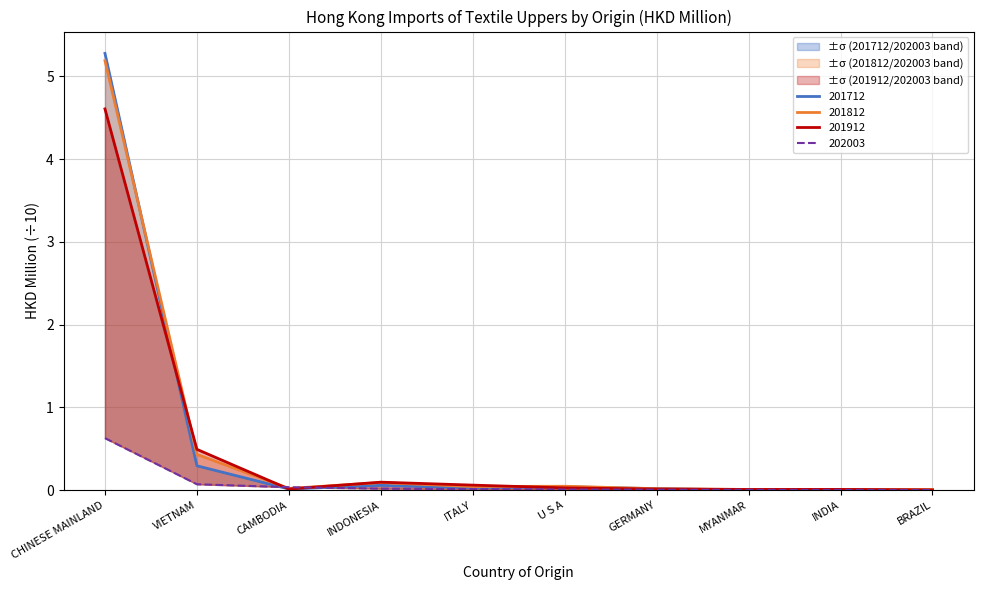

Which series has the largest total across all categories?

201812